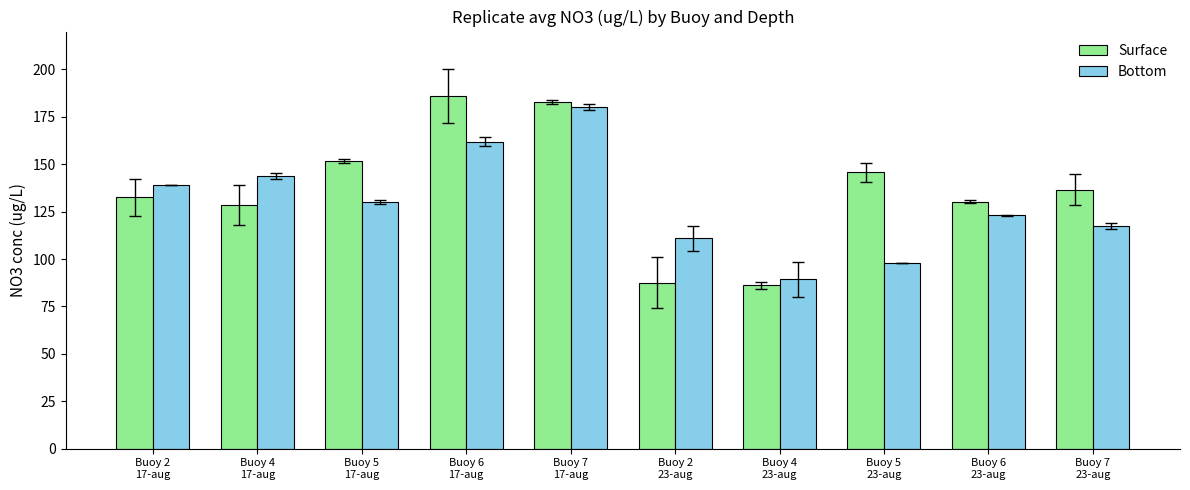

What is the label of the 9th bar from the left?

Buoy 6
23-aug